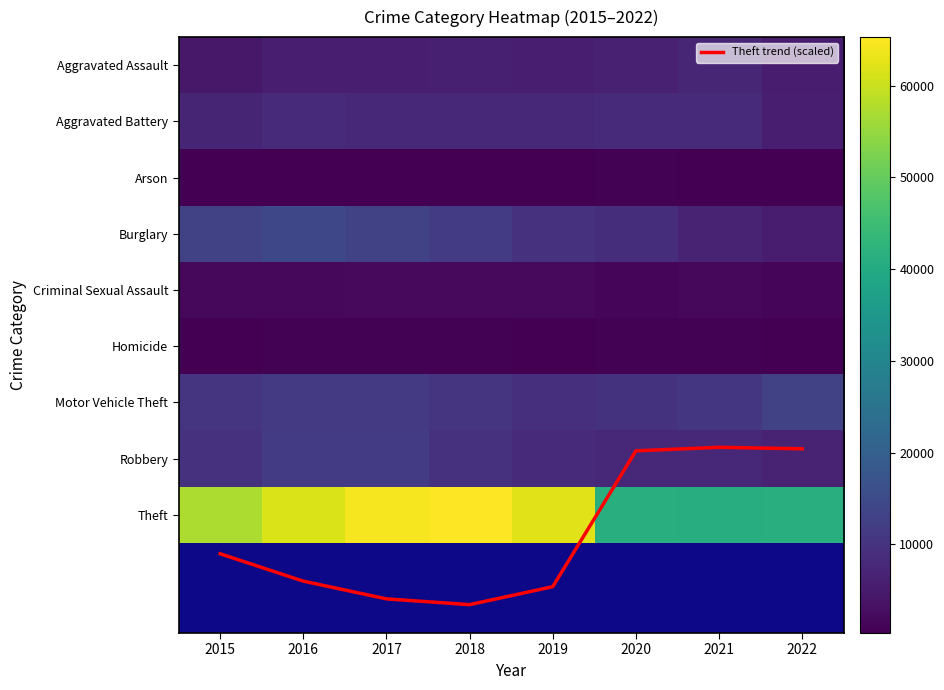

What is the lowest value of the Motor Vehicle Theft series?

8978.0